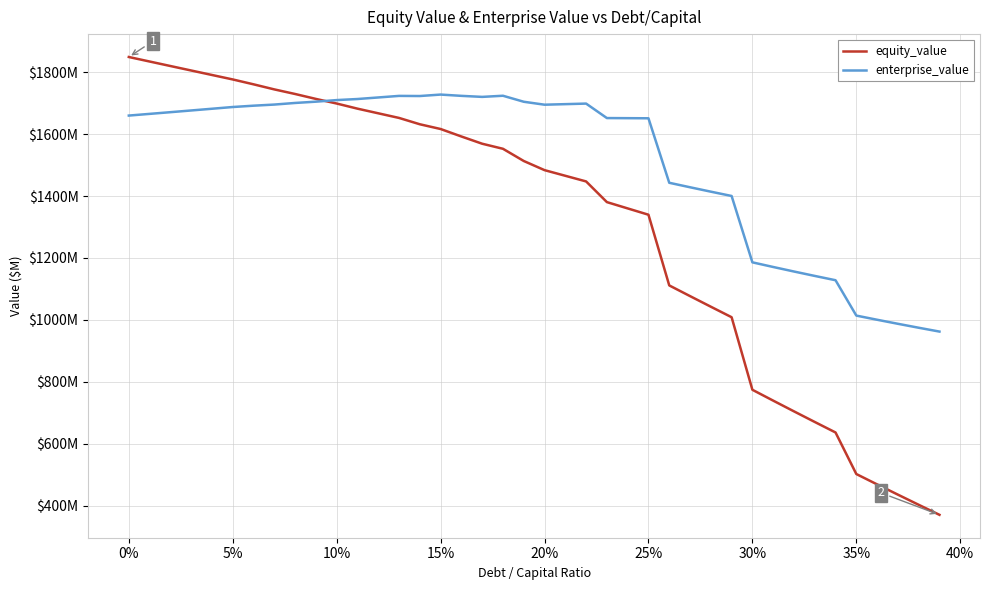

Does the chart have visible grid lines?

Yes